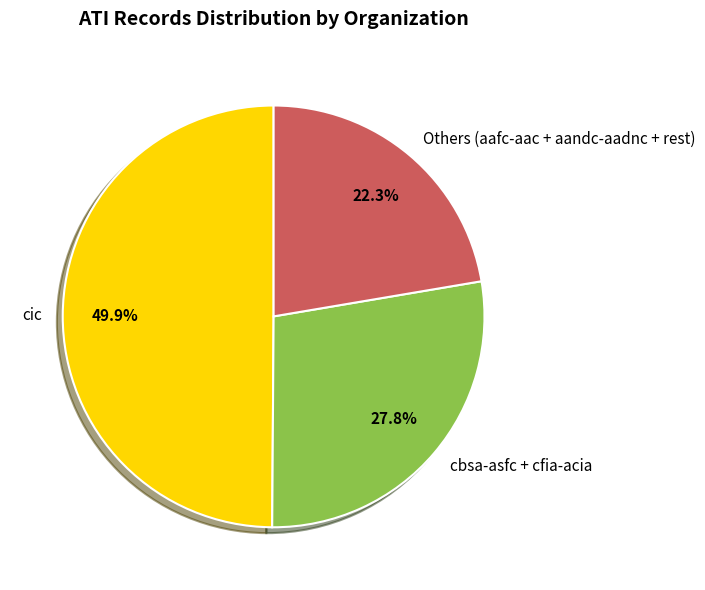

Rank the categories by value from highest to lowest.

cic, cbsa-asfc + cfia-acia, Others (aafc-aac + aandc-aadnc + rest)